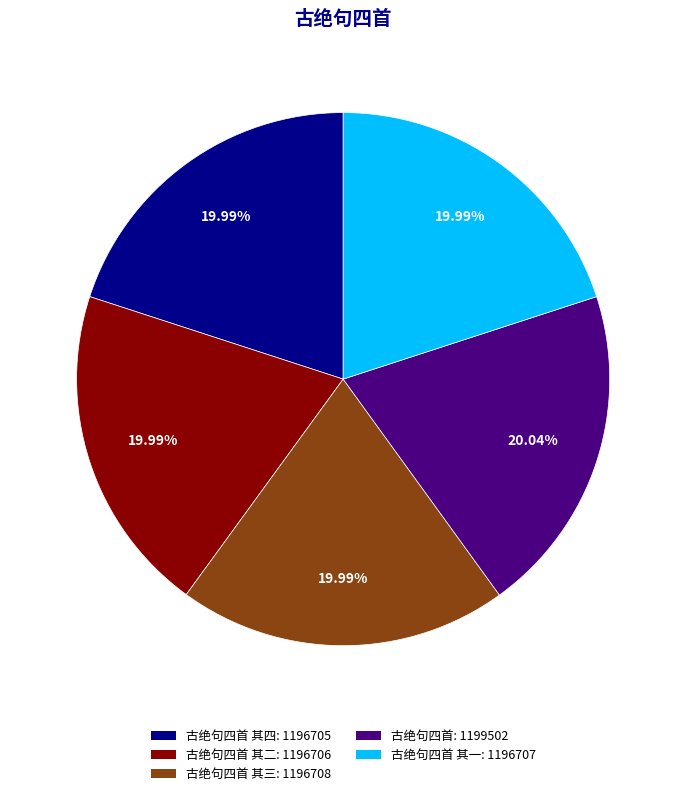

How many slices are in this pie chart?

5